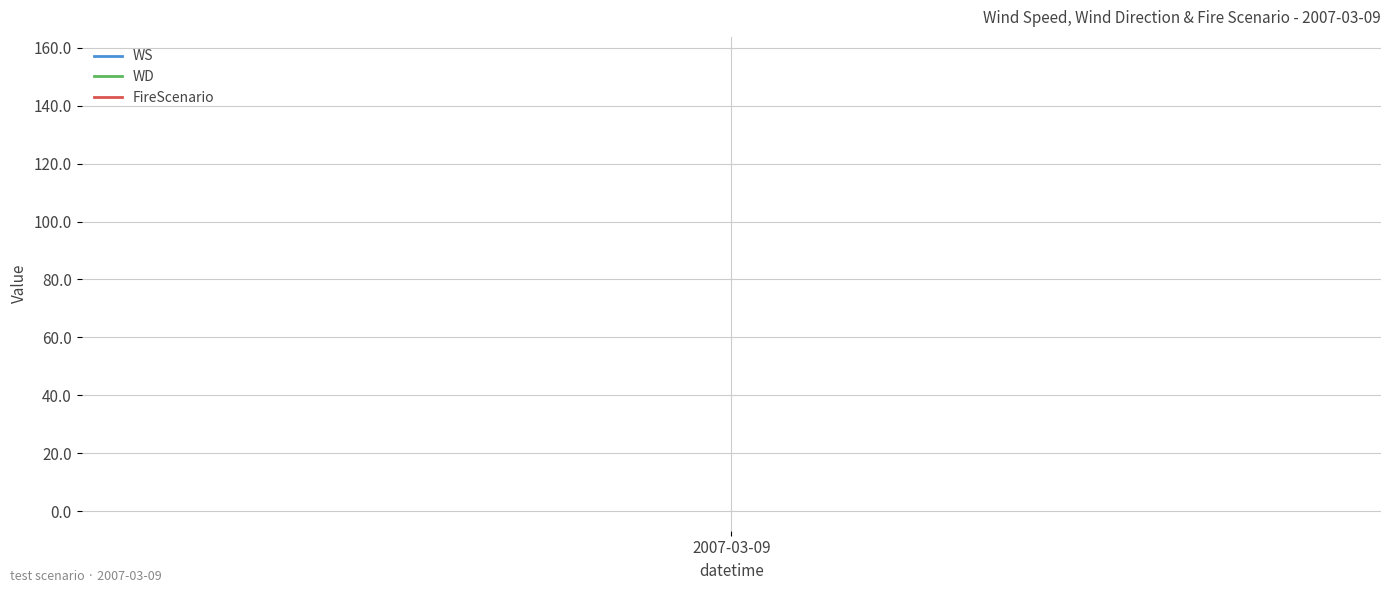

True or false: WD has more than 2 interior local peaks.

False